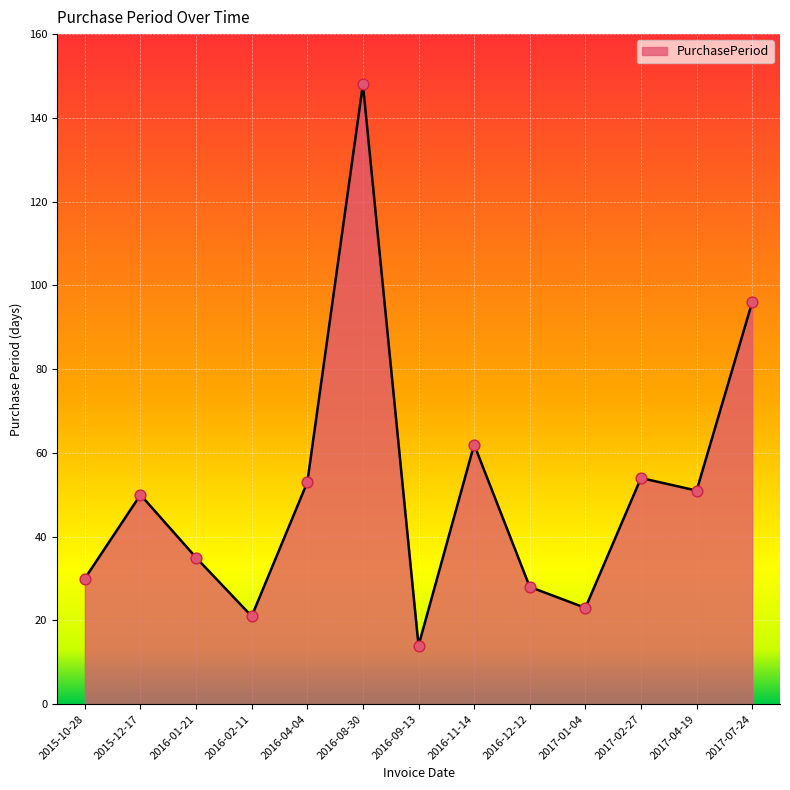

Approximately how many times larger is the value at 2016-11-14 compared to 2016-12-12?

2.2